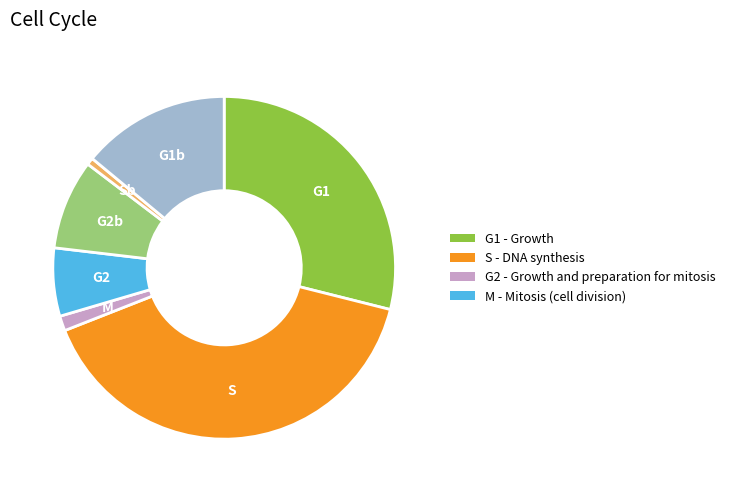

Is there any slice that represents more than half of the pie?

No